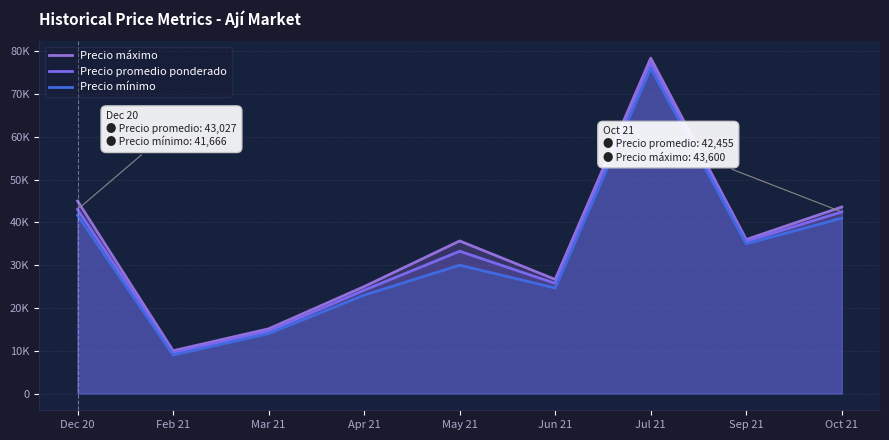

List the series in order of their peak value, highest first.

Precio máximo, Precio promedio ponderado, Precio mínimo